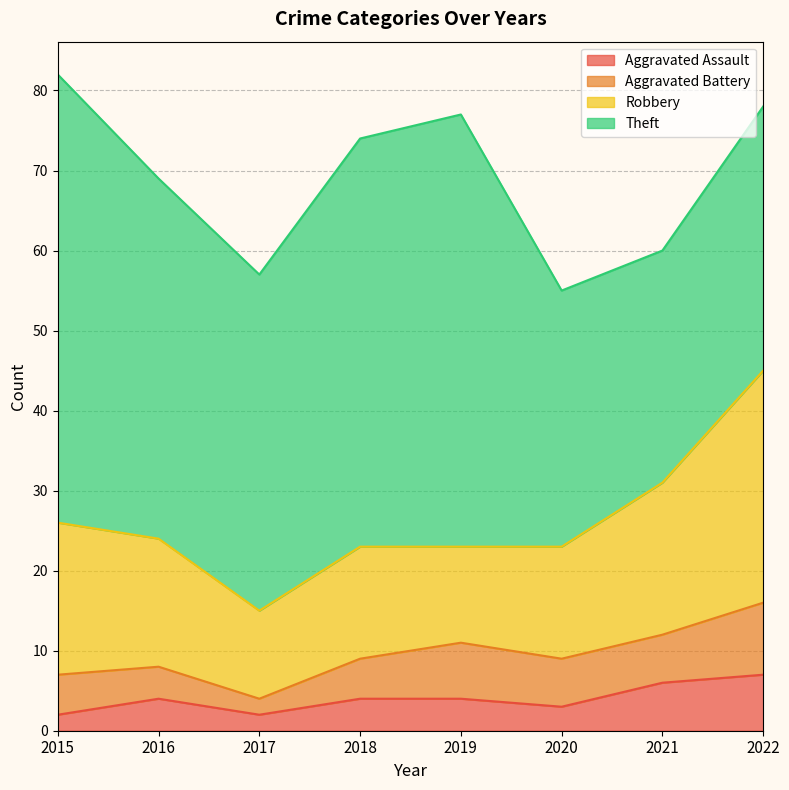

What are all the series names shown in the legend?

Aggravated Assault, Aggravated Battery, Robbery, Theft